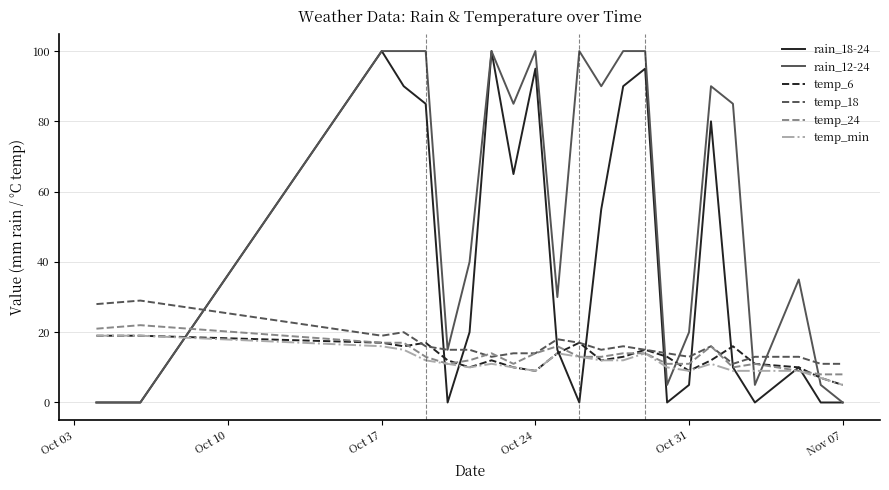

What is the maximum value shown in the chart?

100